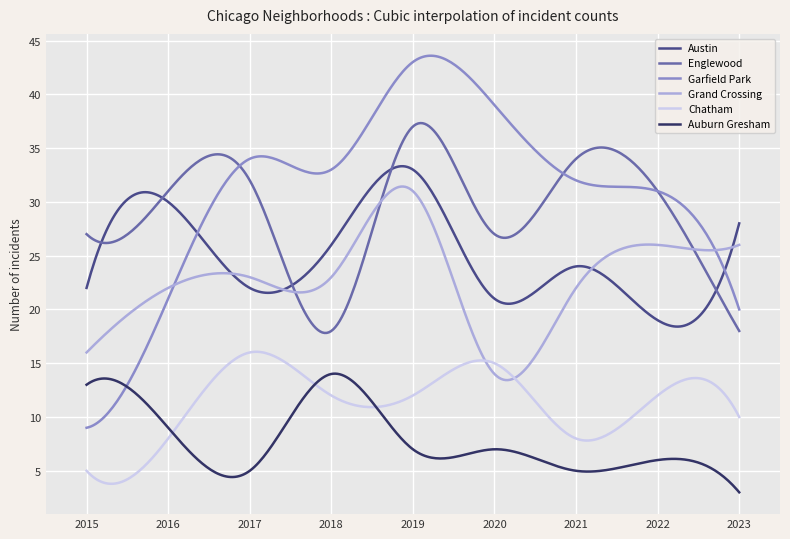

True or false: Auburn Gresham and Austin cross at least once.

False